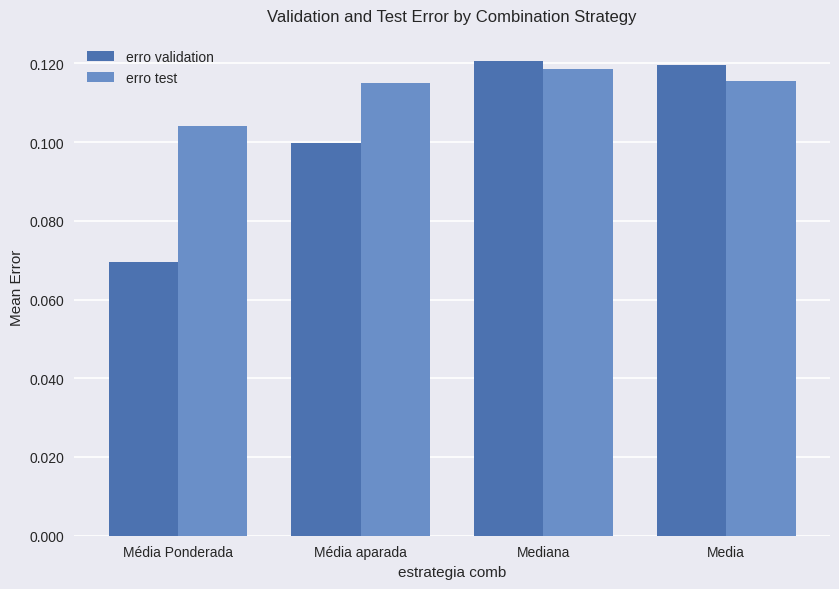

What is the label of the 2nd bar from the right?

Mediana